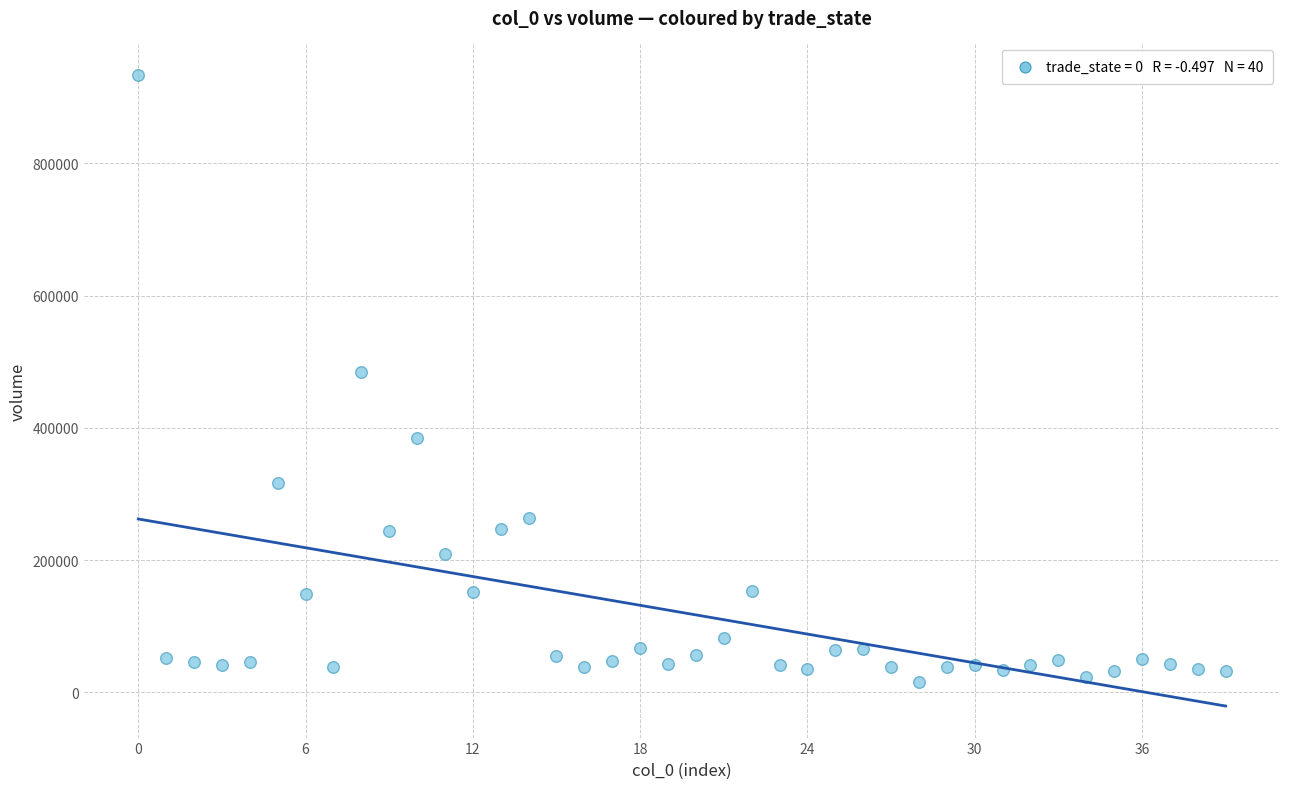

What is the range of Y values (max minus min)?

917776.0